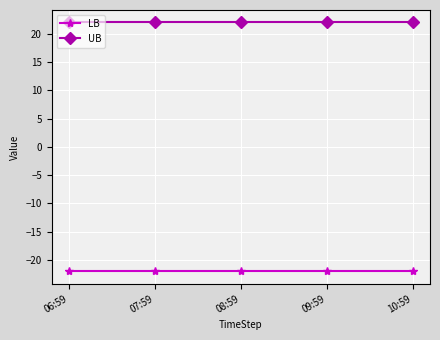

Rank the series at 10:59 from highest to lowest value.

UB, LB